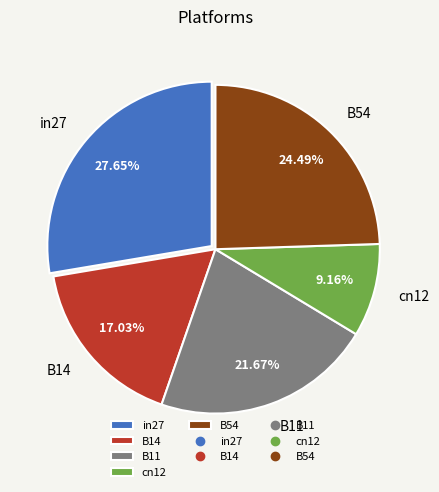

To the nearest percent, what is the average slice percentage?

20%